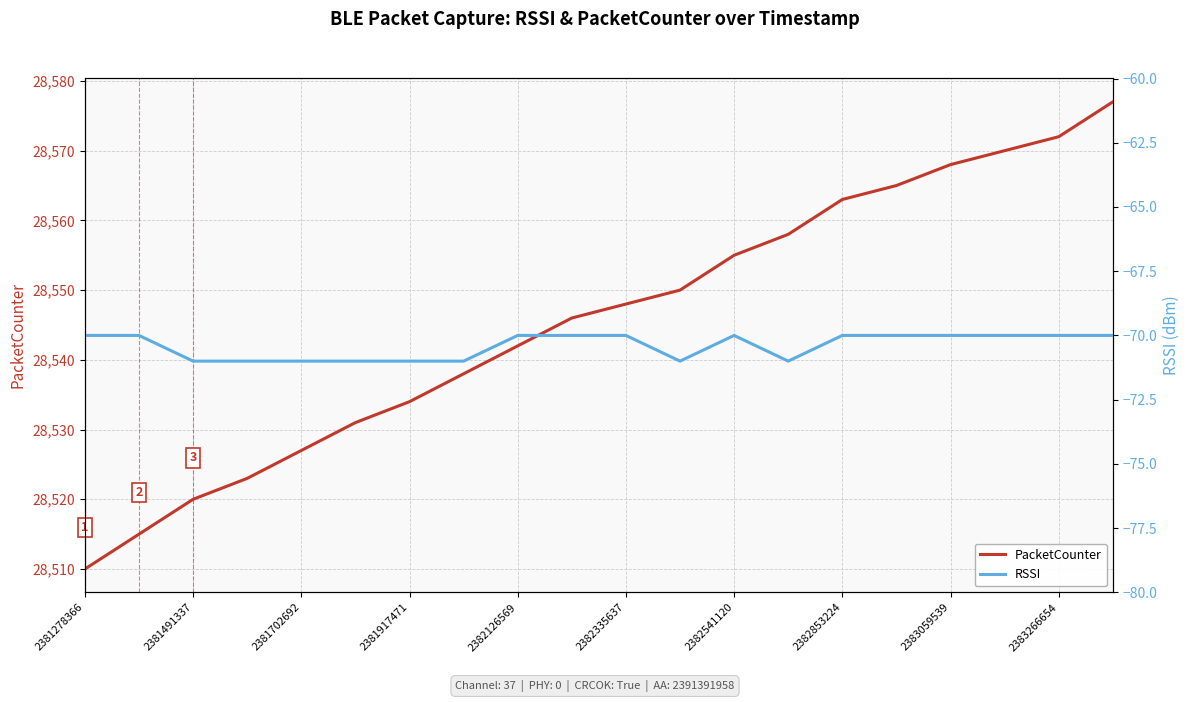

What is the lowest value of the PacketCounter series?

28510